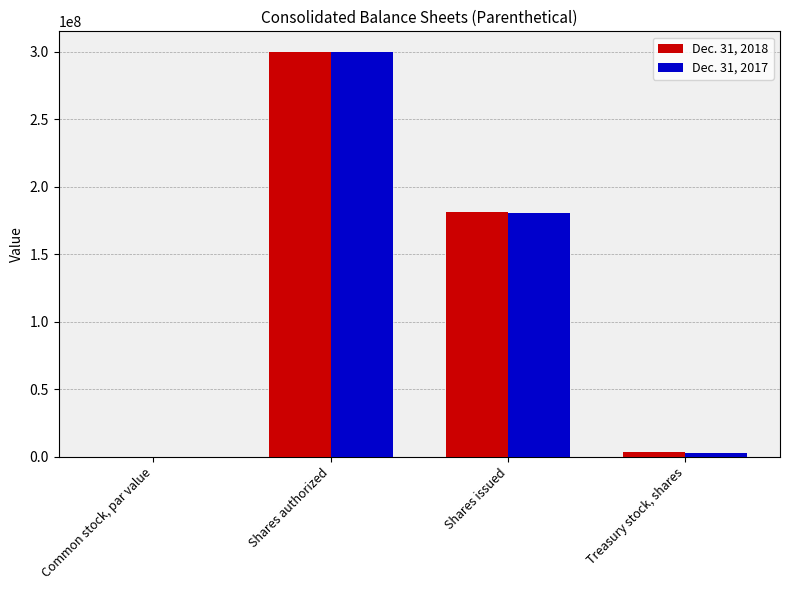

Between Shares authorized and Shares issued, which series saw the biggest shift?

Dec. 31, 2017